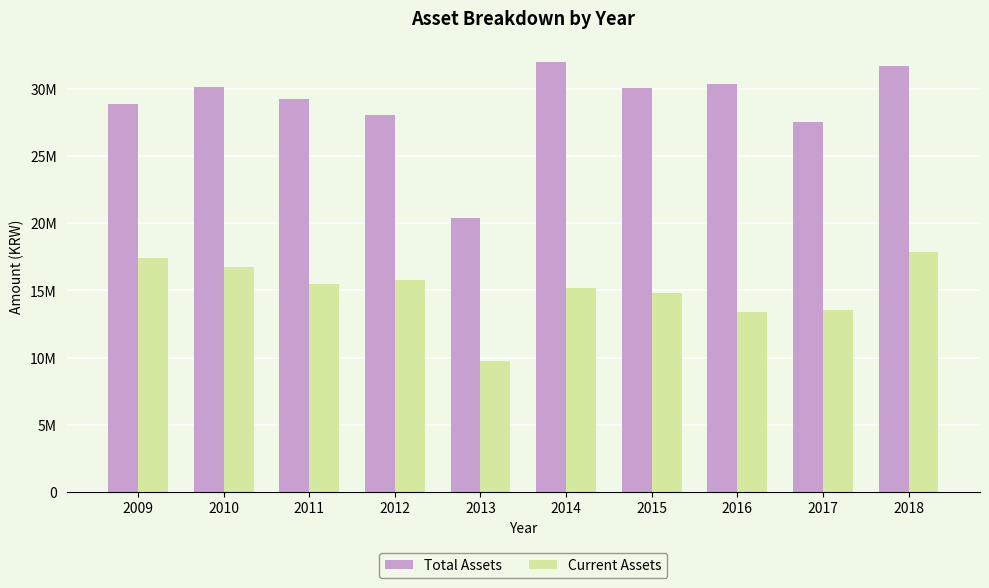

Reading right to left, what are all the values shown in this chart?

Total Assets: 31678238	27563456	30384696	30096215	31975876	20404116	28036364	29259085	30118819	28856673
Current Assets: 17897589	13555394	13410292	14796801	15176973	9734845	15797863	15510178	16781385	17403217